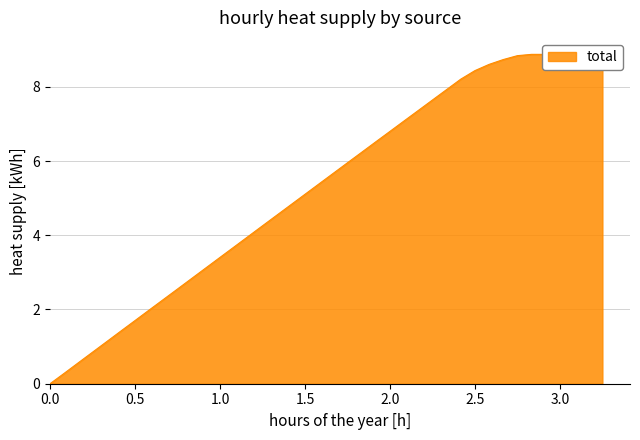

Does the chart display data point markers on the line(s)?

No